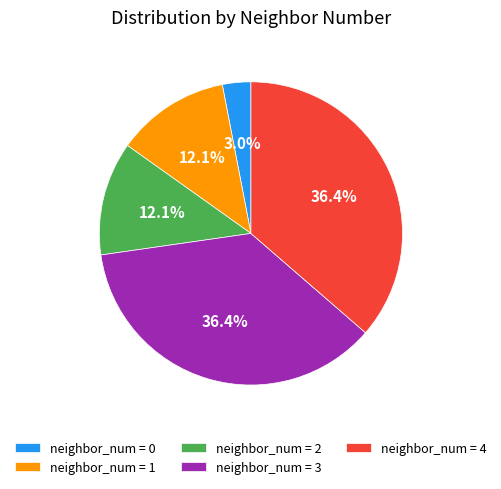

What is the ratio of the value at neighbor_num = 2 to the value at neighbor_num = 4?

0.3